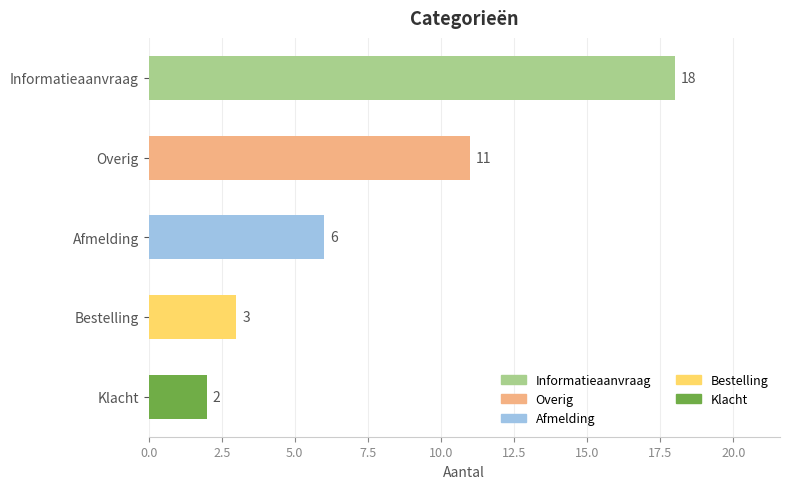

Approximately how many times larger is the value at Informatieaanvraag compared to Bestelling?

6.0